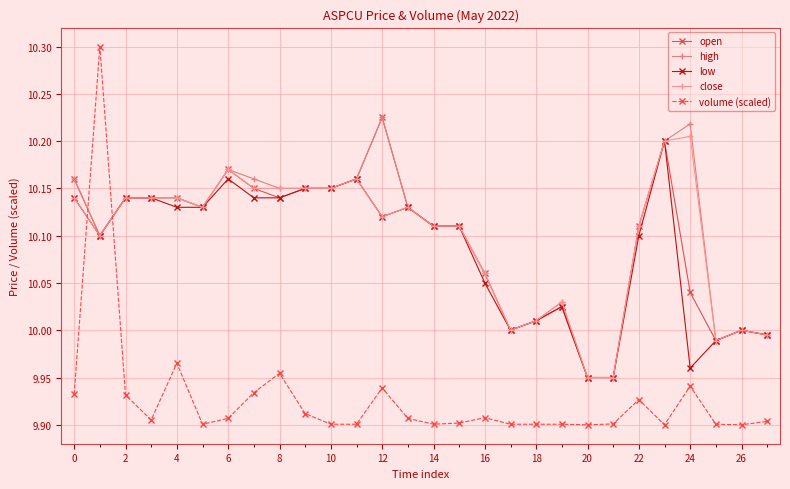

Count the number of data series in this chart.

5